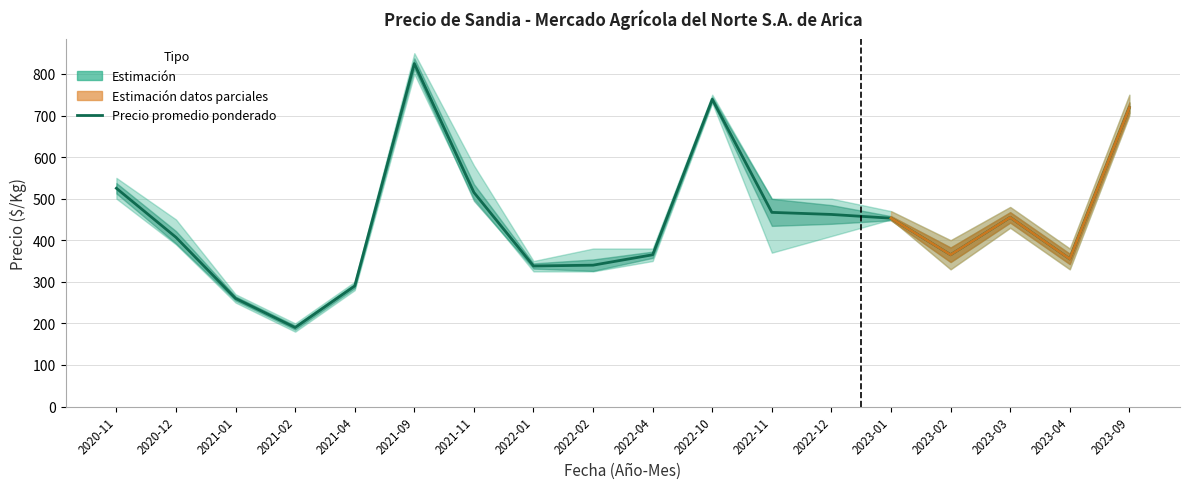

Reading left to right, transcribe all the data shown in this chart.

525	407	260	190	290	825	515	338	340	365	739	467	462	453	365	455	355	719